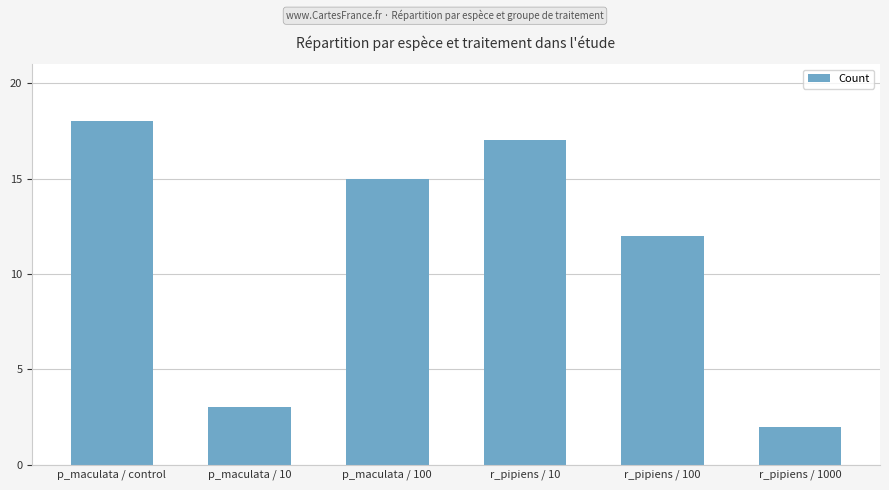

What position from the right is p_maculata / 10?

5